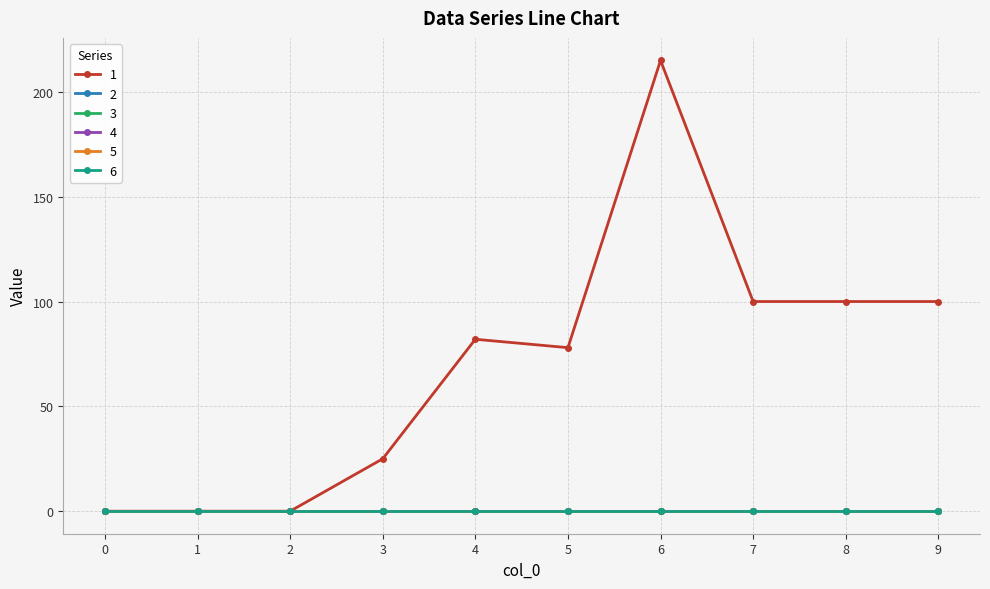

Which series has the largest total across all categories?

1